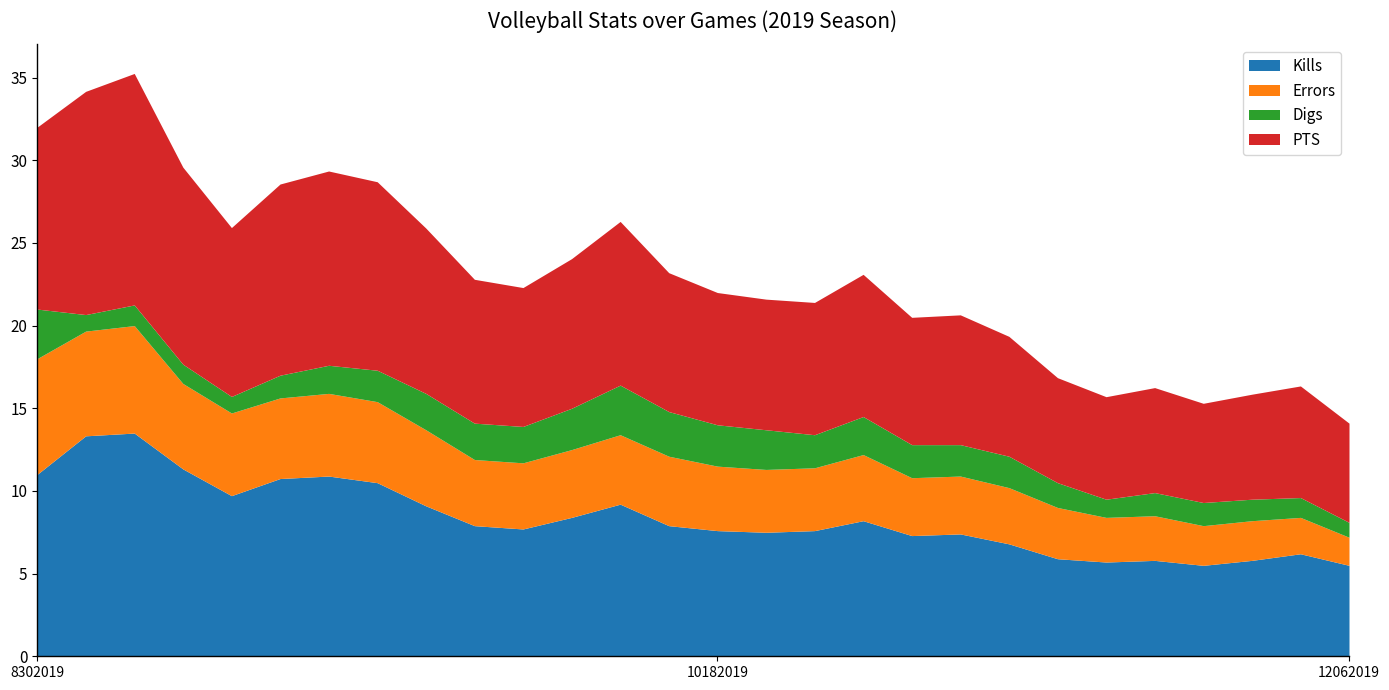

How many values in the PTS series are below 8?

11